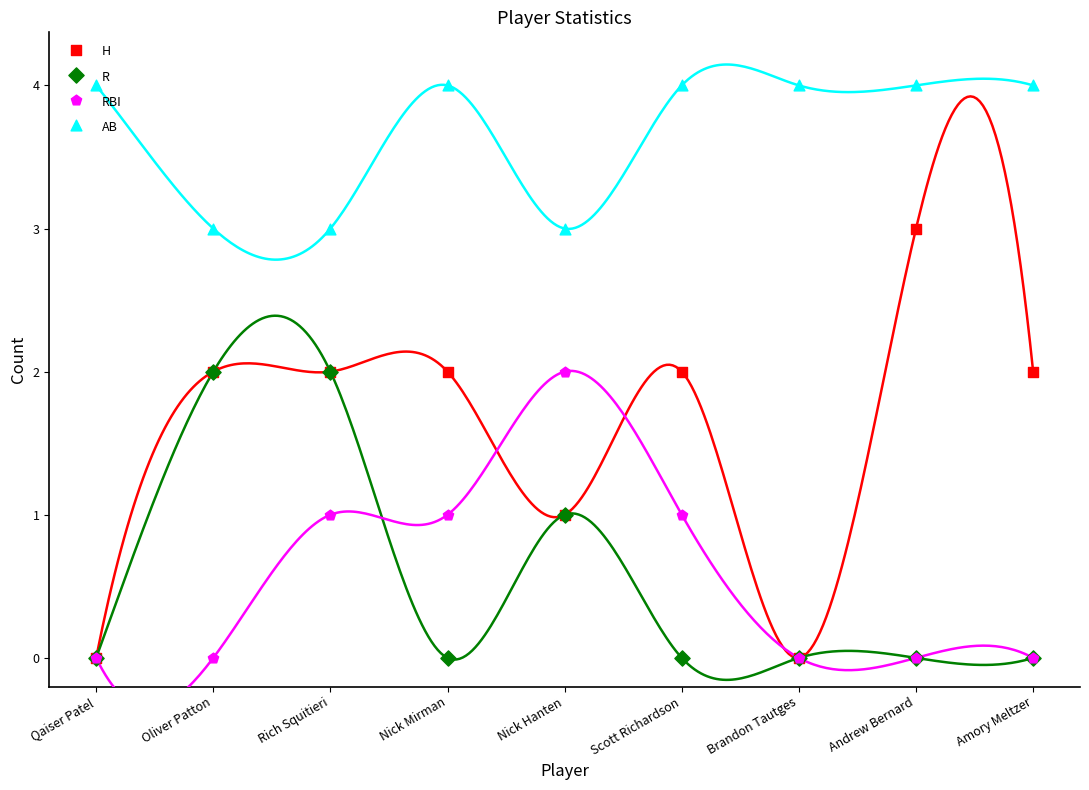

Which series has the widest spread of Y values?

H